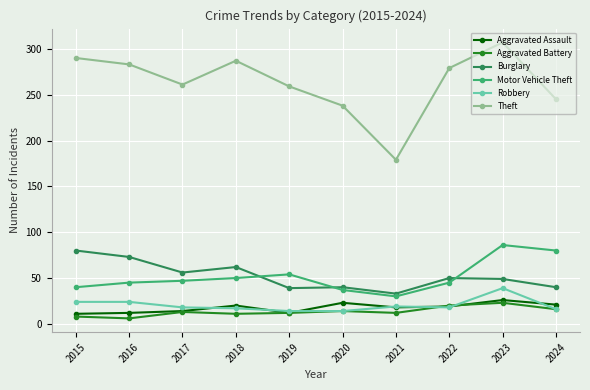

Which series changed the most between 2022 and 2023?

Motor Vehicle Theft